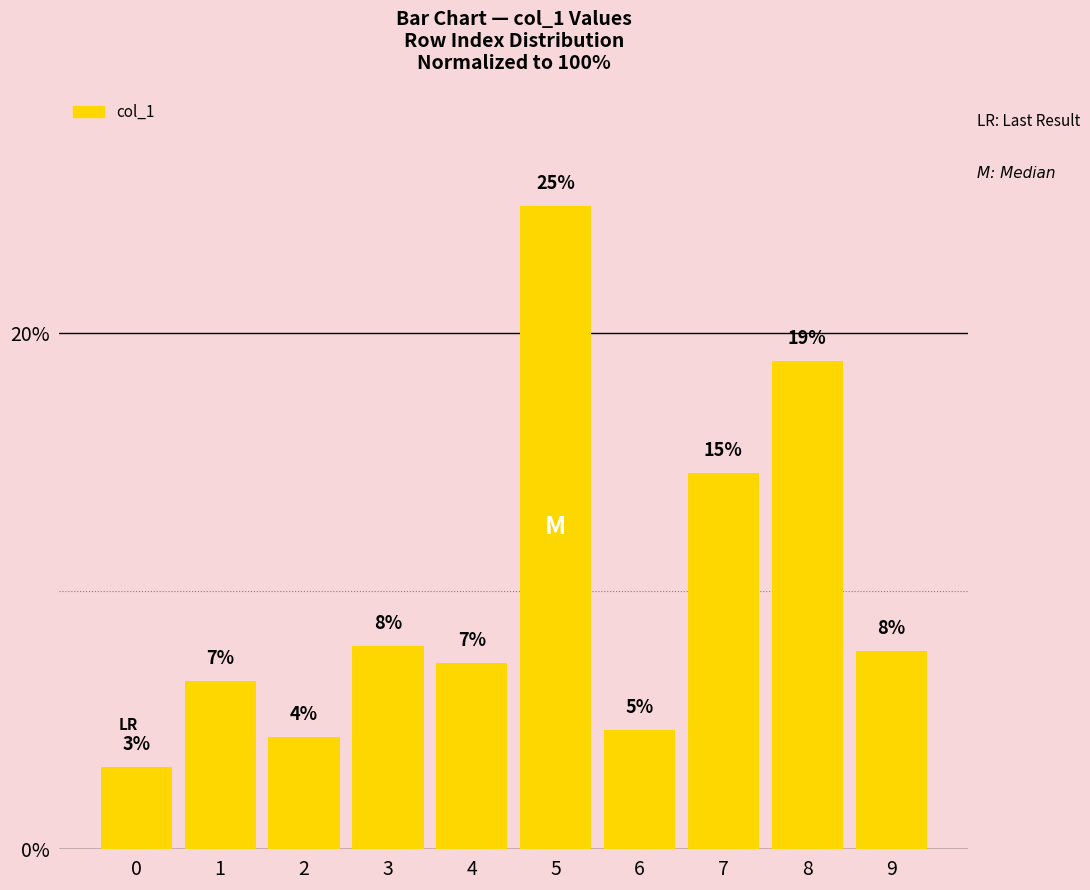

Are the bars horizontal?

No